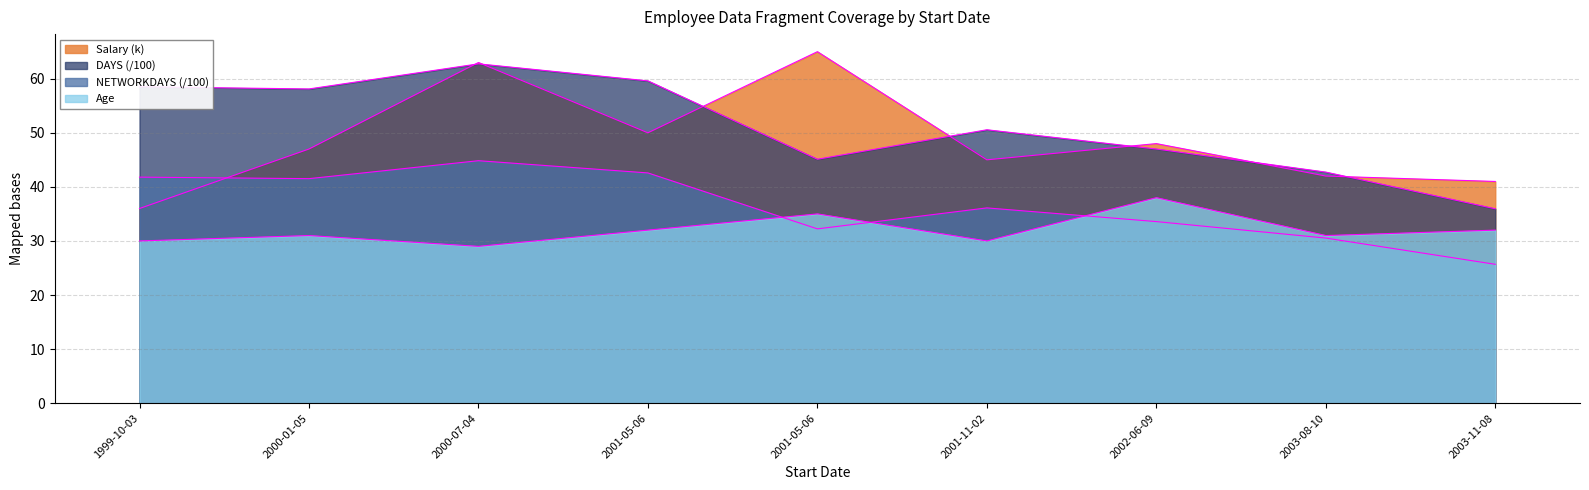

How many lines are shown in the chart?

4